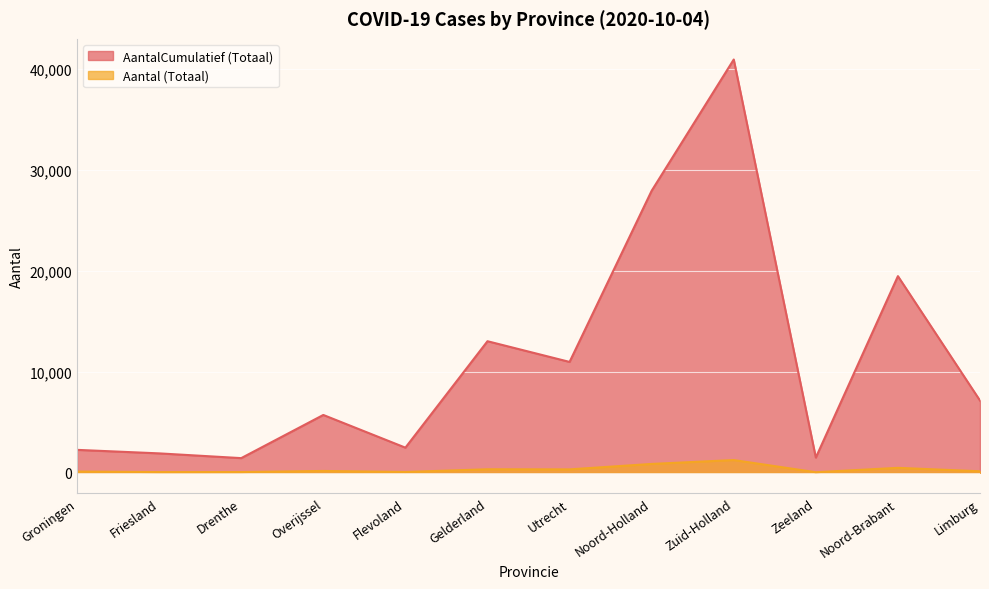

Rank the categories by Aantal (Totaal) value from highest to lowest.

Zuid-Holland, Noord-Holland, Noord-Brabant, Gelderland, Utrecht, Overijssel, Limburg, Groningen, Flevoland, Drenthe, Friesland, Zeeland